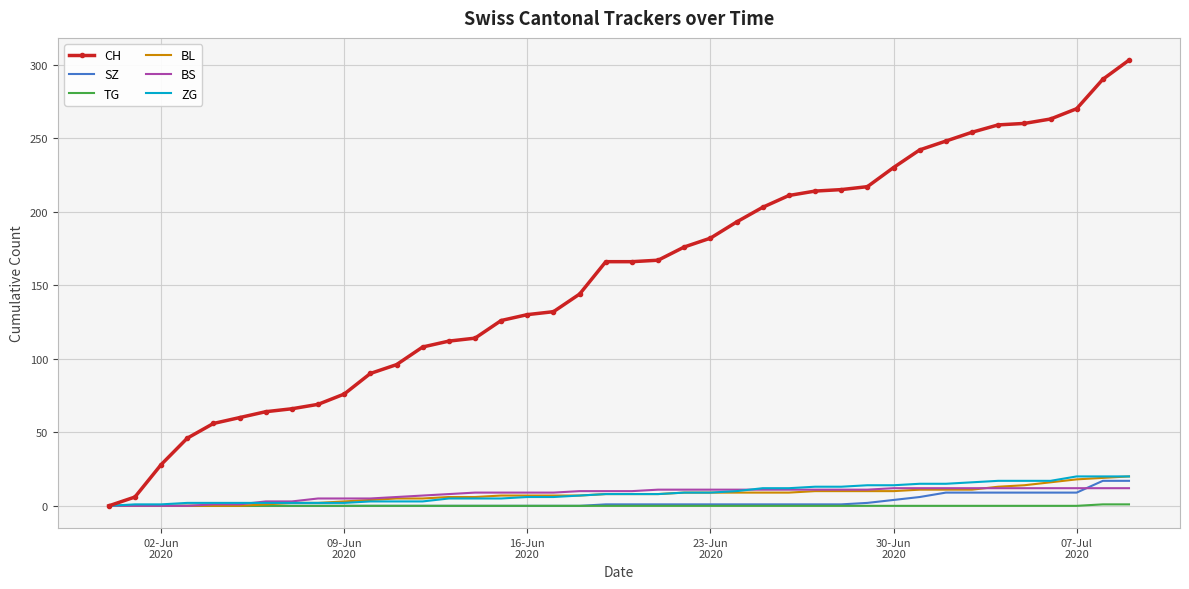

Which series has the widest spread of values?

CH